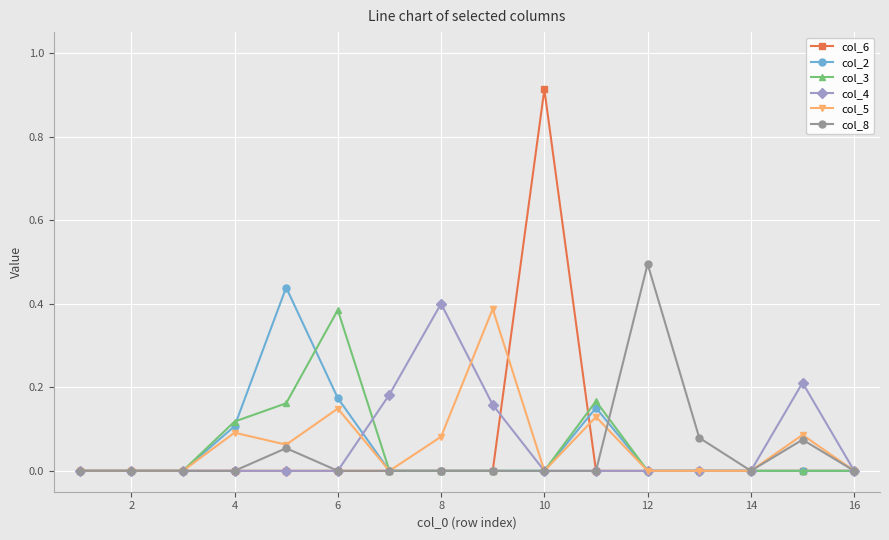

Which series has the widest spread of values?

col_6